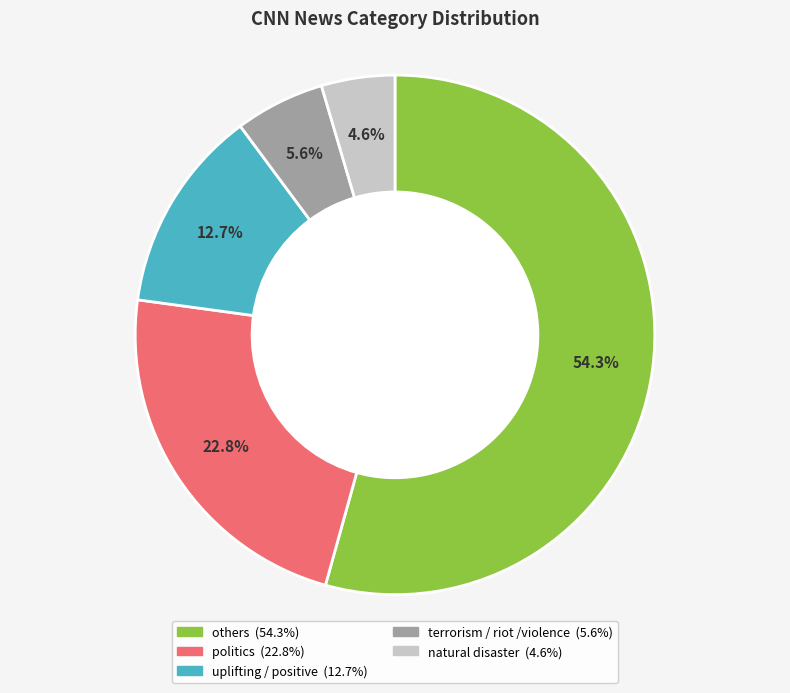

How many slices are in this pie chart?

5